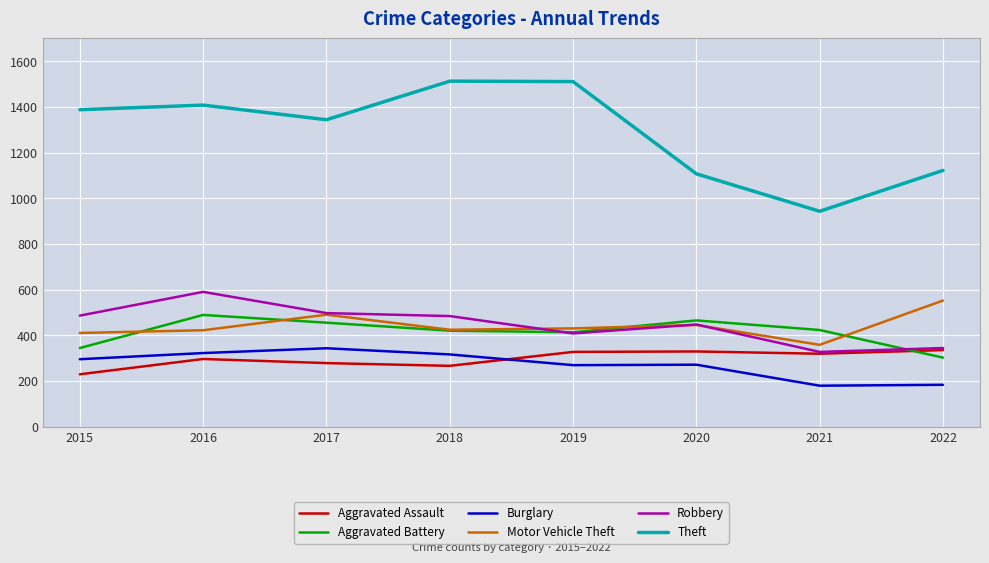

What is the approximate value of Theft at 2017, to the nearest 100?

1300